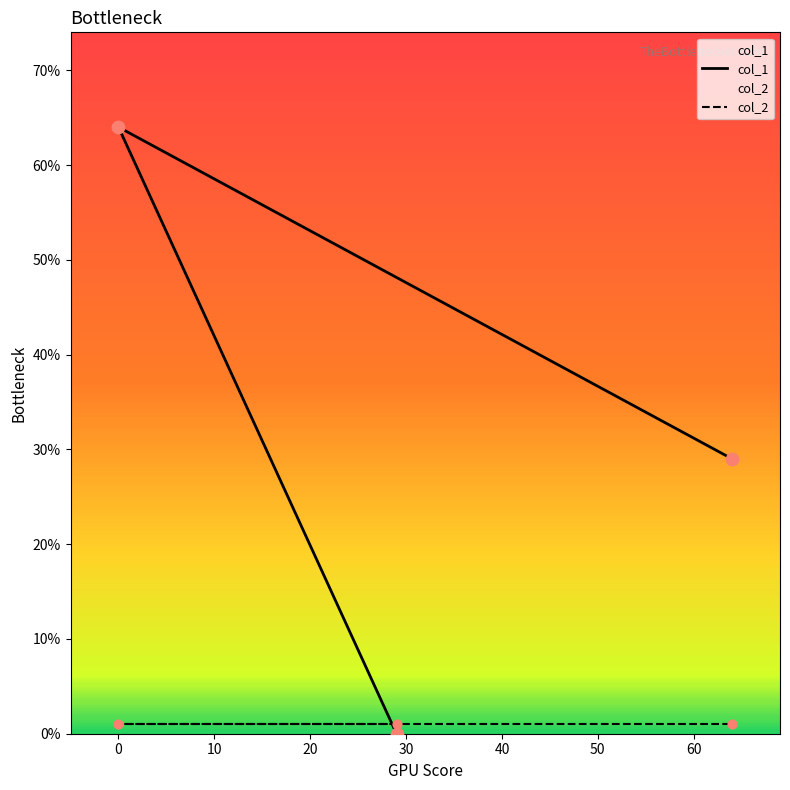

What is the change in value from 0 to 64?

-35